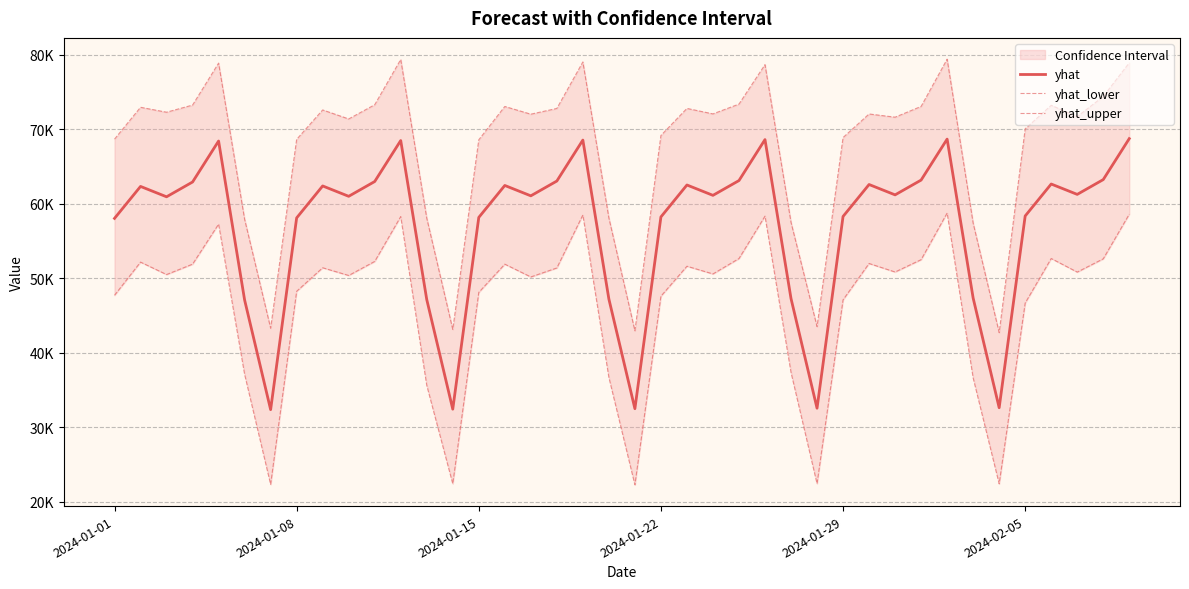

How many lines are shown in the chart?

3